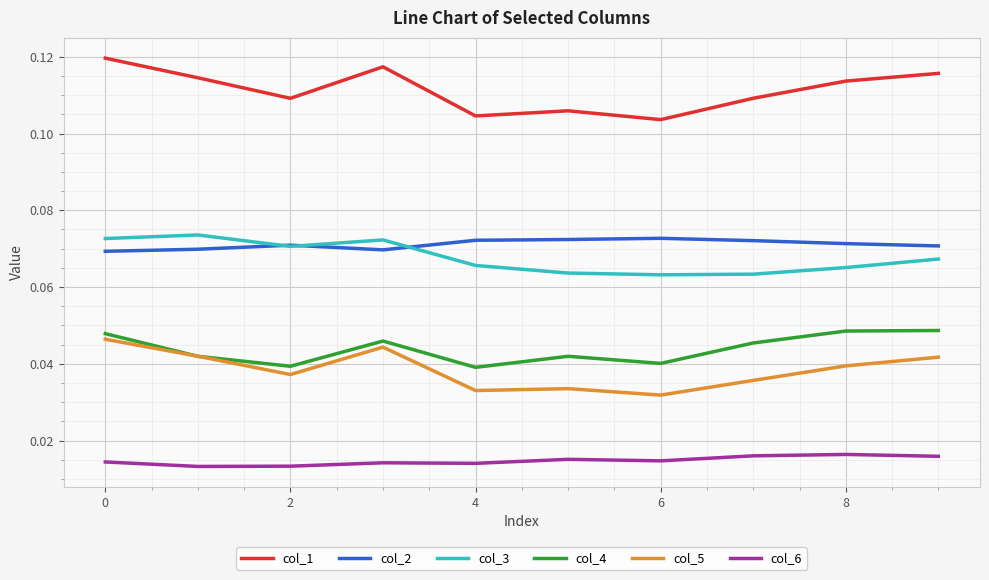

True or false: col_4 and col_1 cross at least once.

False